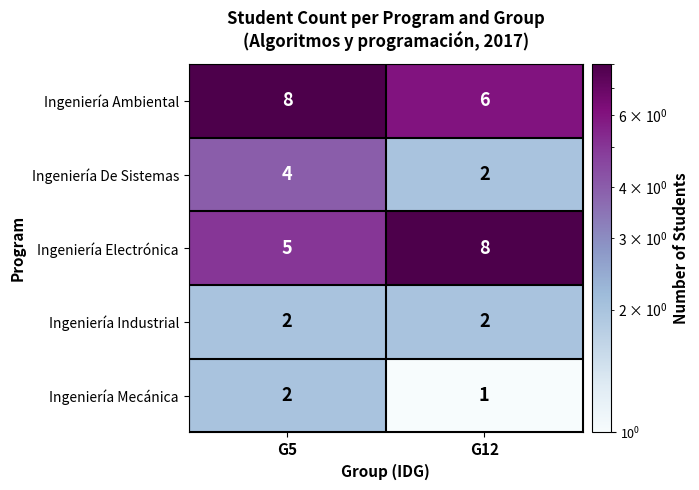

Which series has the largest range (max minus min)?

Ingeniería Electrónica